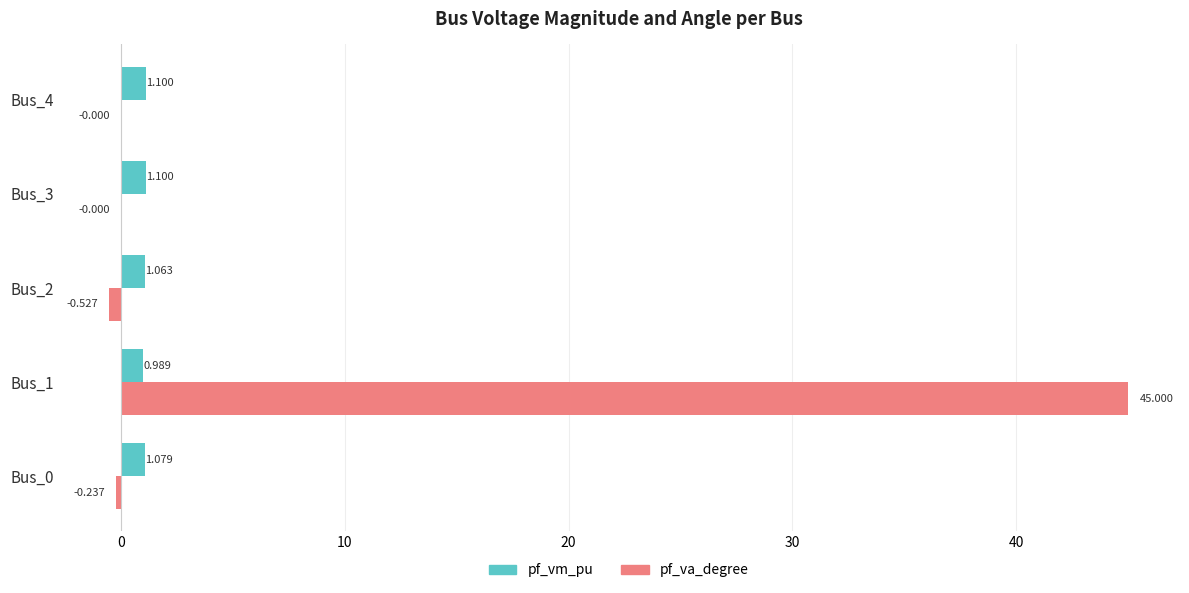

What are all the series names shown in the legend?

pf_vm_pu, pf_va_degree